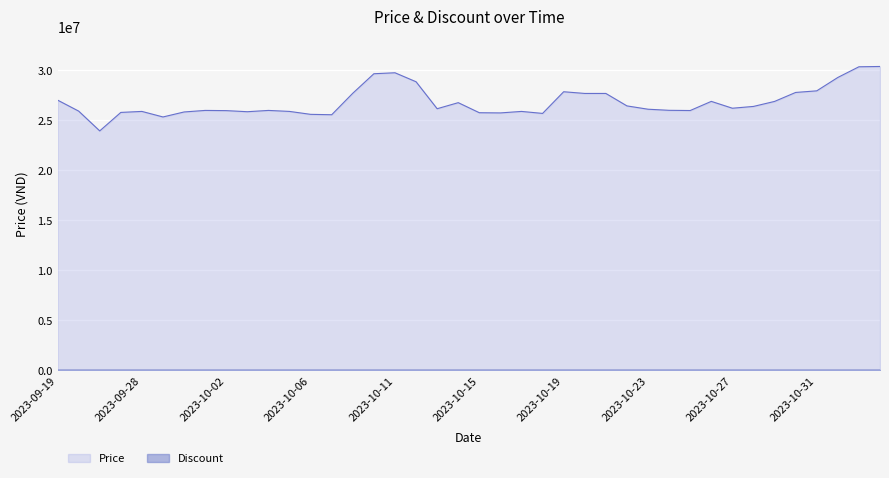

What is the label of the 5th point from the right?

2023-10-30